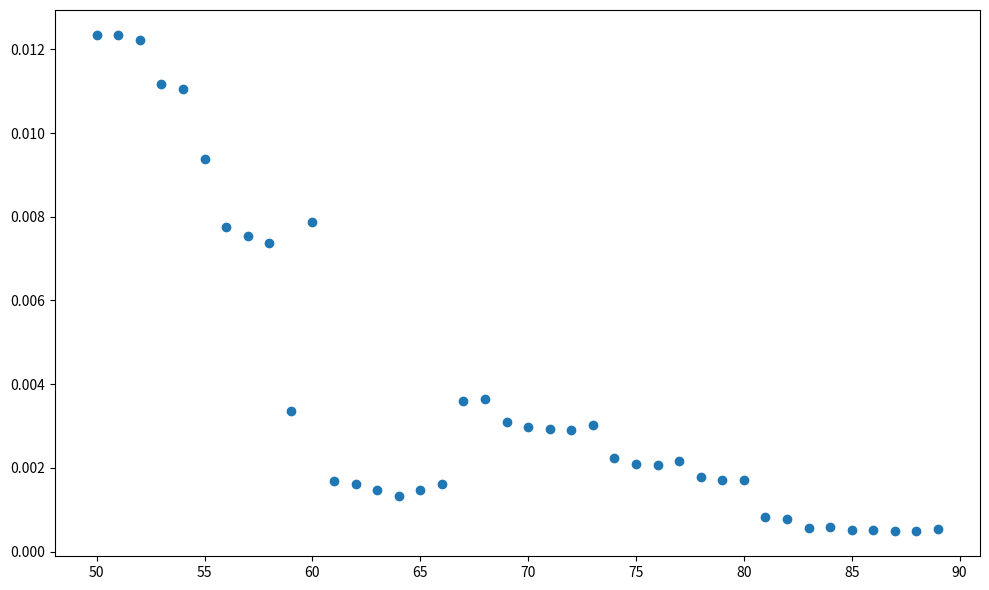

What is the range of X values (max minus min)?

39.0